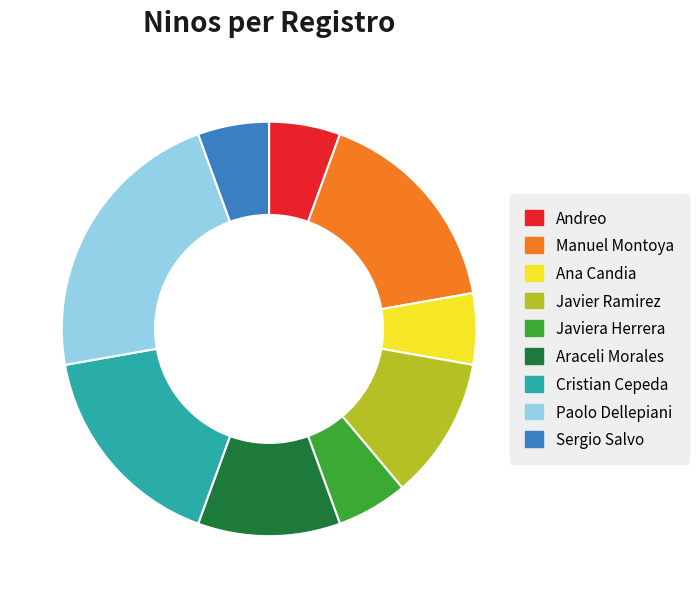

Between Manuel Montoya and Ana Candia, which is larger?

Manuel Montoya